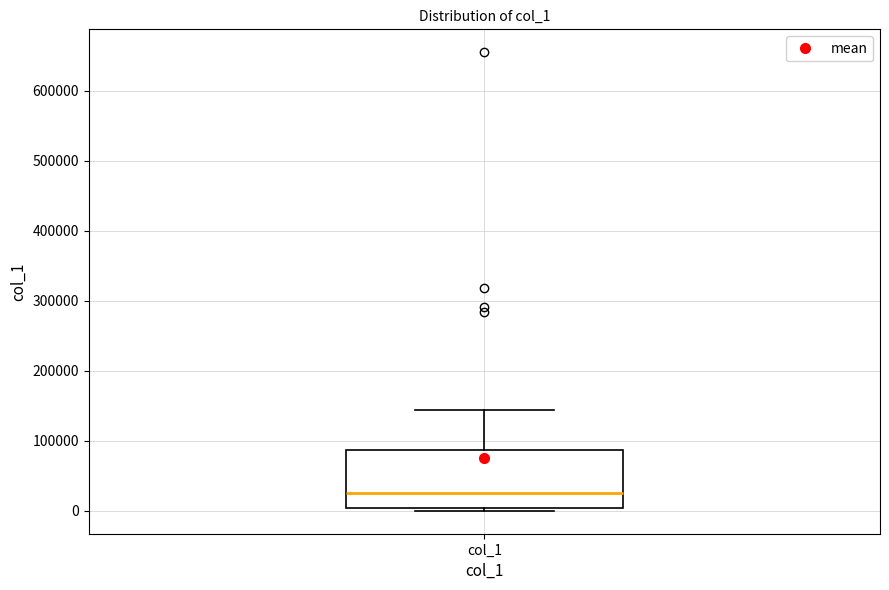

Transcribe this box plot: give where the median line is, the range the box spans, and where the two whiskers end, as read against the y-axis. The values are not printed on the chart, so give them approximately, as read against the axis.

median 30000, box 0 to 90000, whiskers 0 (just below the box's lower edge) to 140000